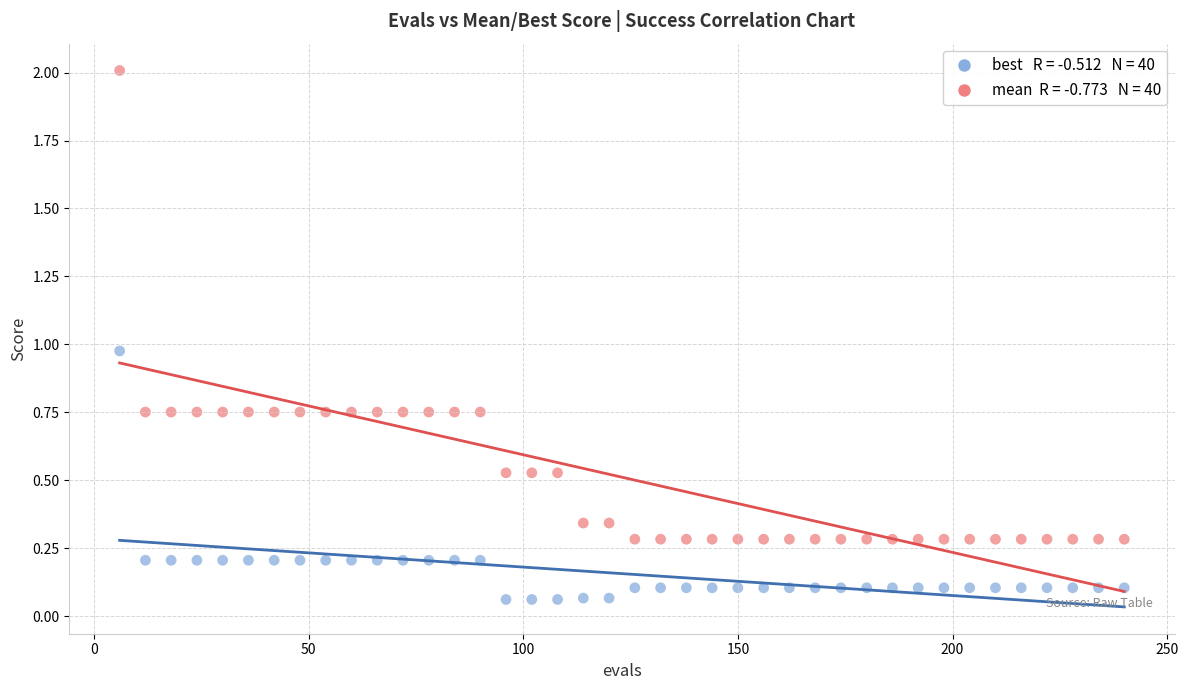

Across all data points, what is the range of Y values (max minus min)?

1.9